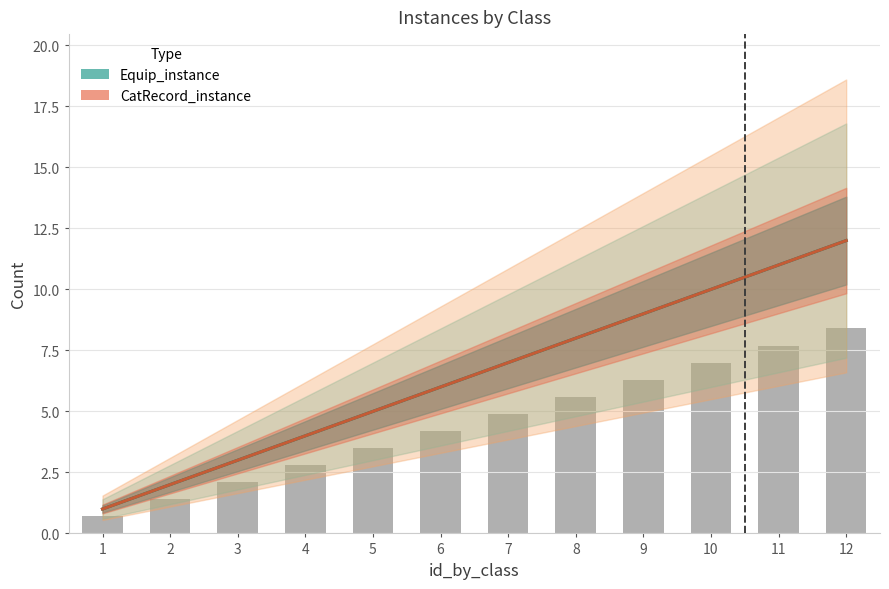

Which series has the widest spread of values?

Equip_instance